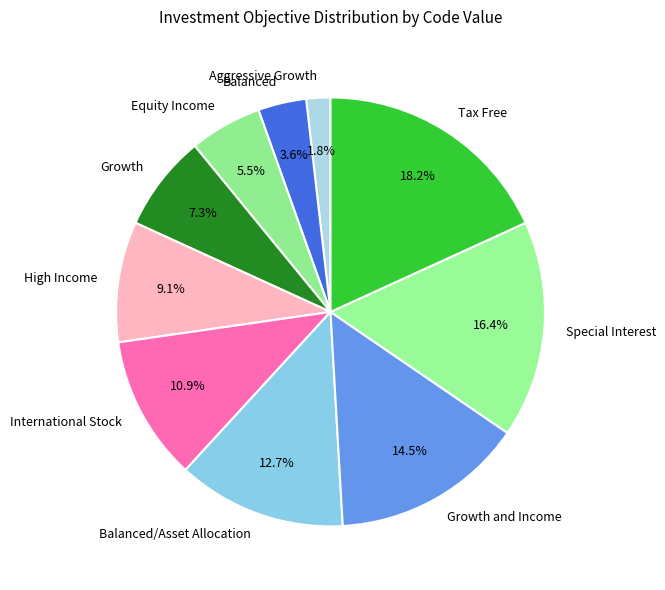

Do International Stock and Aggressive Growth together represent more than half of the pie?

No